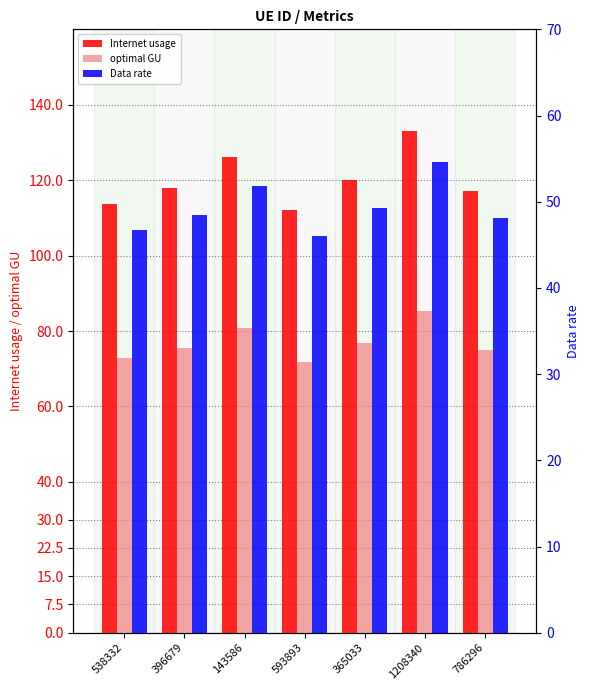

Are the bars grouped side by side (vs. stacked)?

Yes